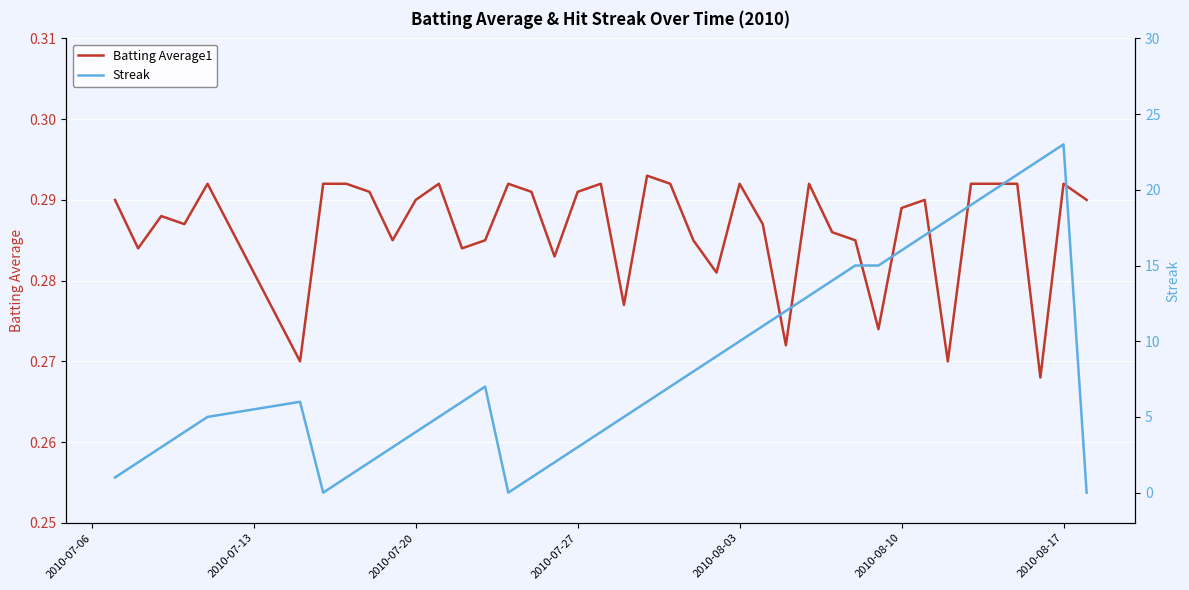

The Streak series shows 20.6 at 30. True or false?

False